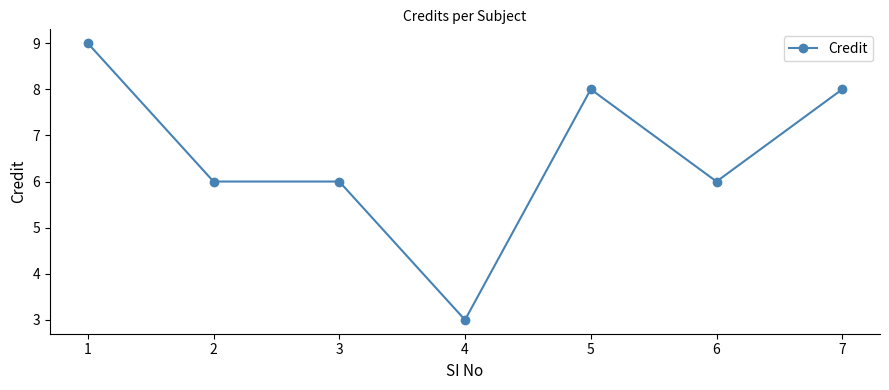

What is the difference between the second highest and minimum values?

5